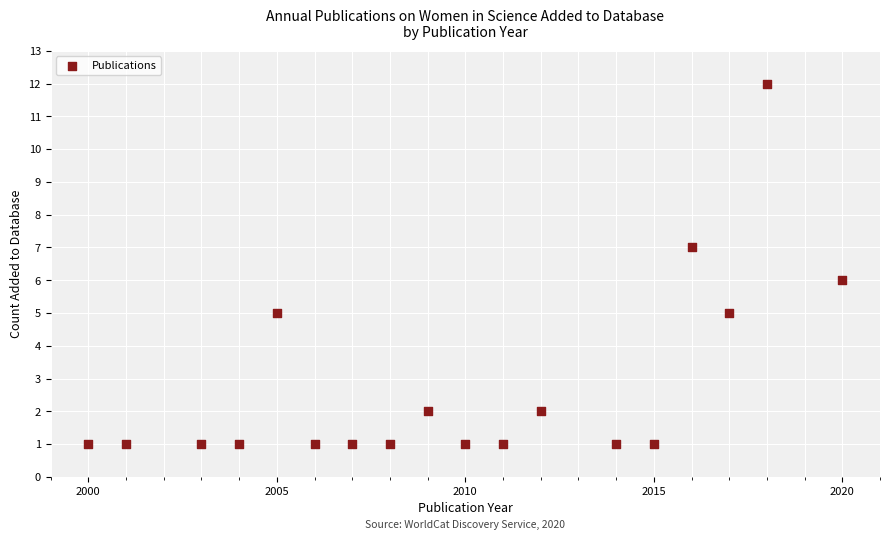

What is the range of Y values (max minus min)?

11